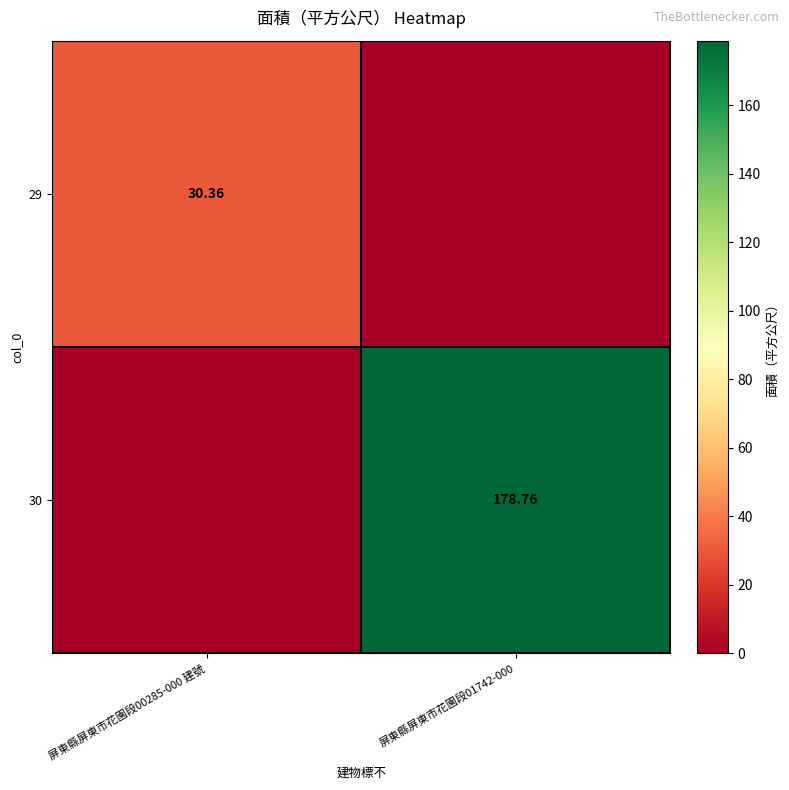

Read the 29 value at 屏東縣屏東市花園段00285-000 建號.

30.4